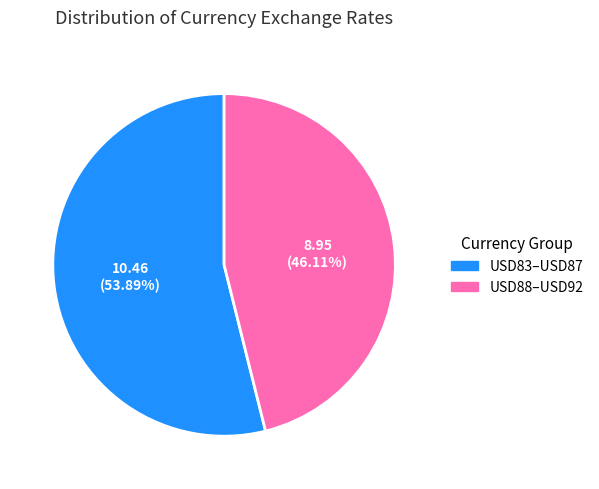

Which has a higher value, USD83–USD87 or USD88–USD92?

USD83–USD87